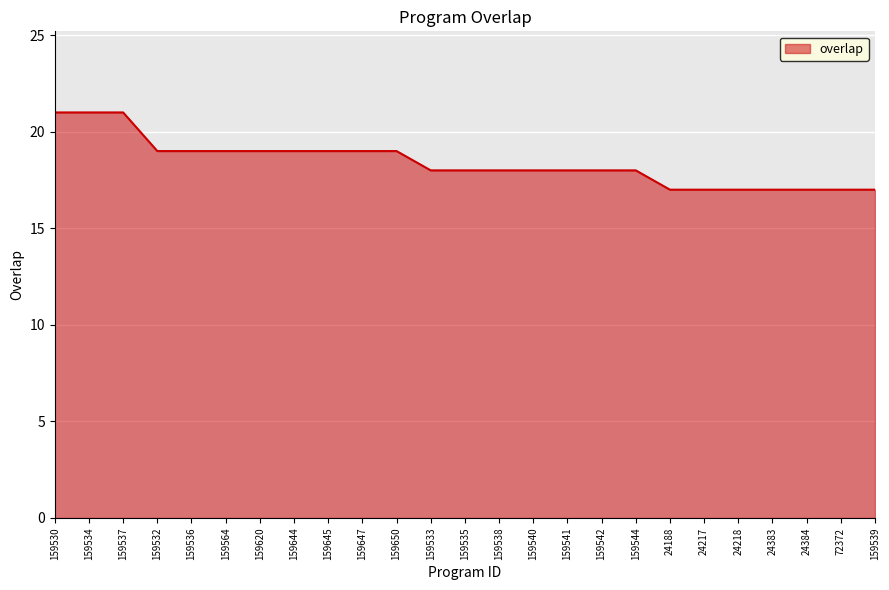

What is the greatest value displayed?

21